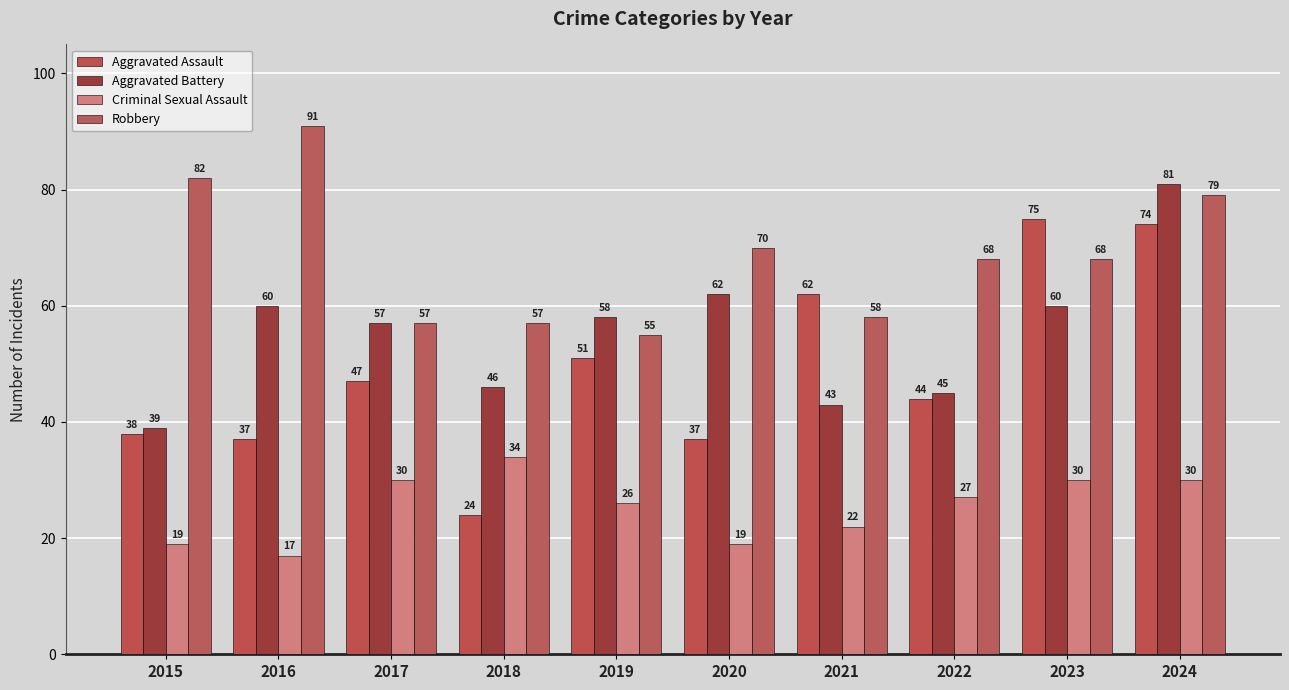

At how many categories does at least one series exceed 51?

10